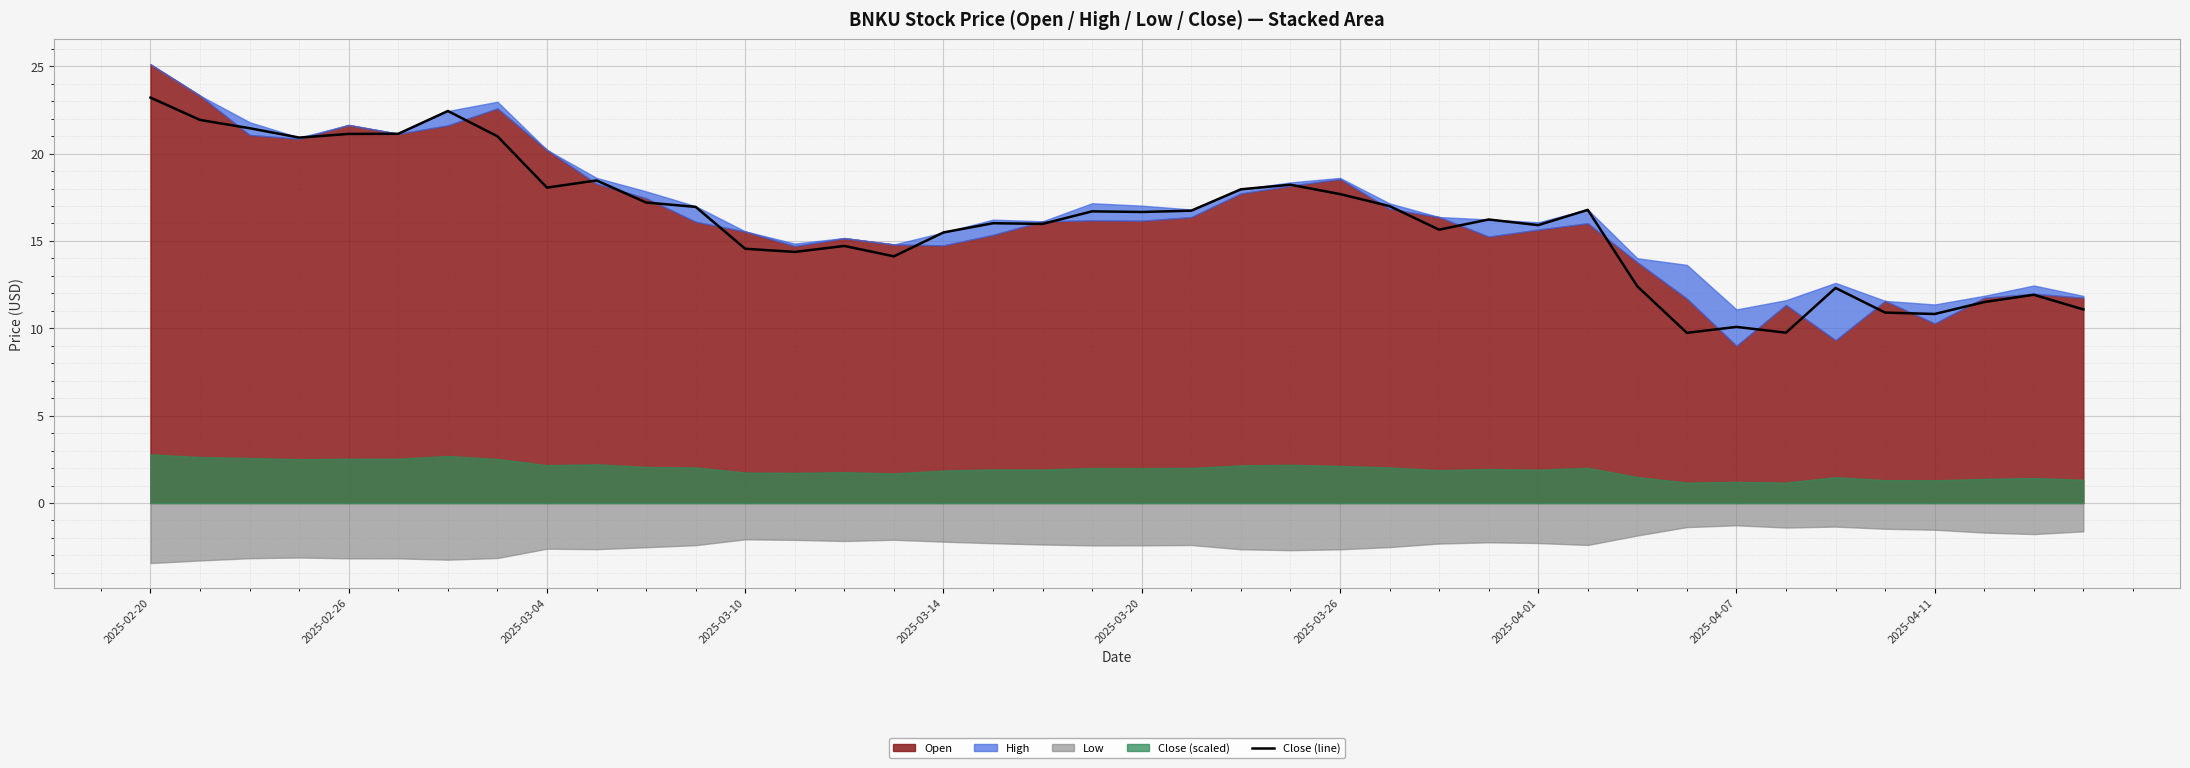

What position from the right is 21?

19